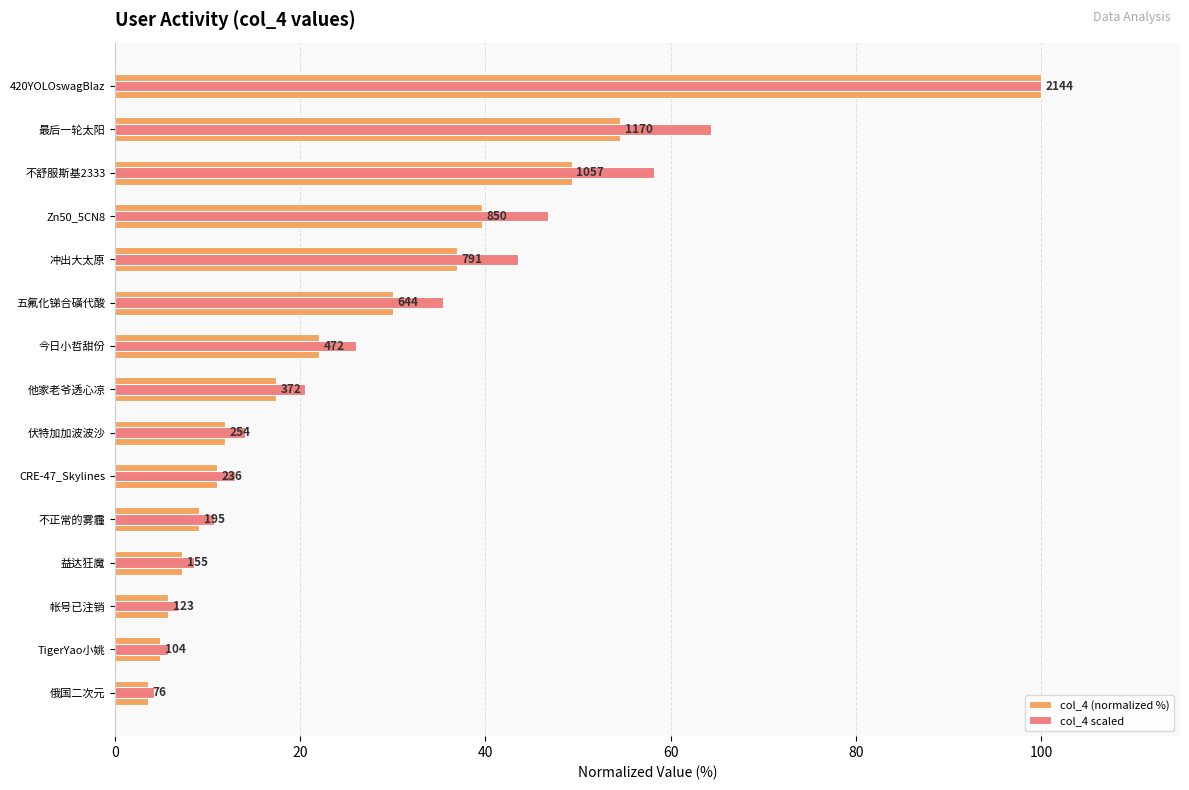

What is the value of the col_4 scaled bar at the 6th from the left?

35.4